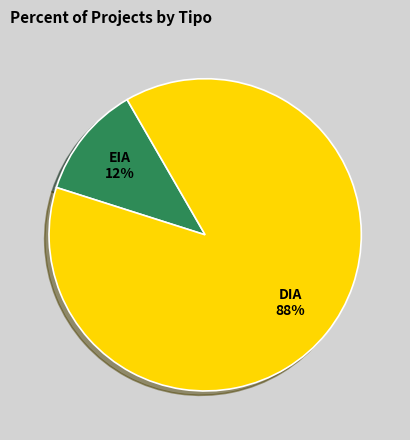

Rank the categories by value from lowest to highest.

EIA, DIA